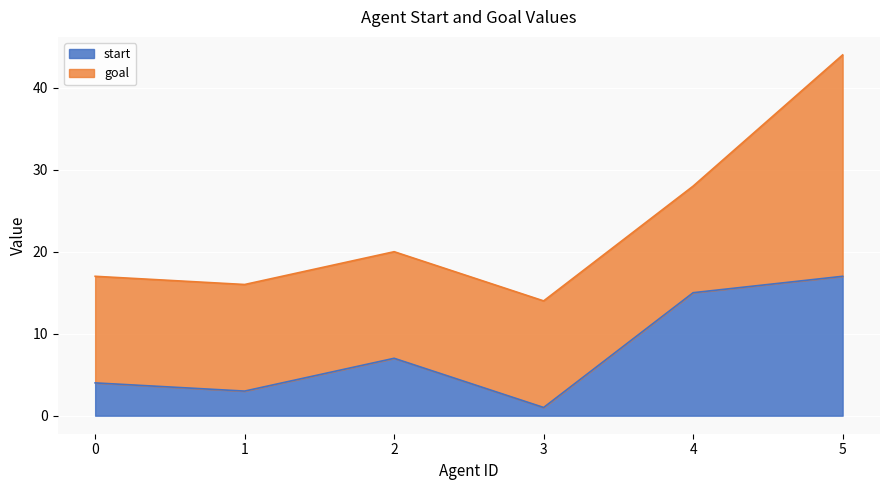

What is the value of the 1st point from the left?

4